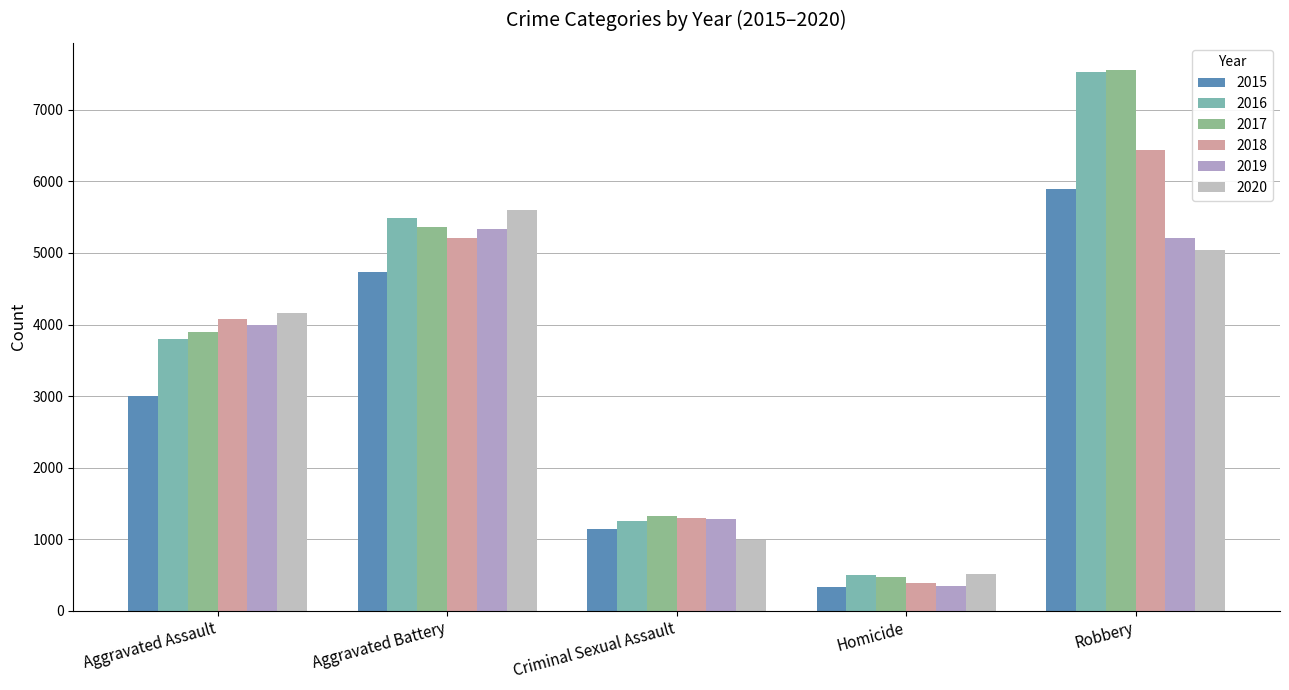

How many data points in 2019 are less than 3999?

2